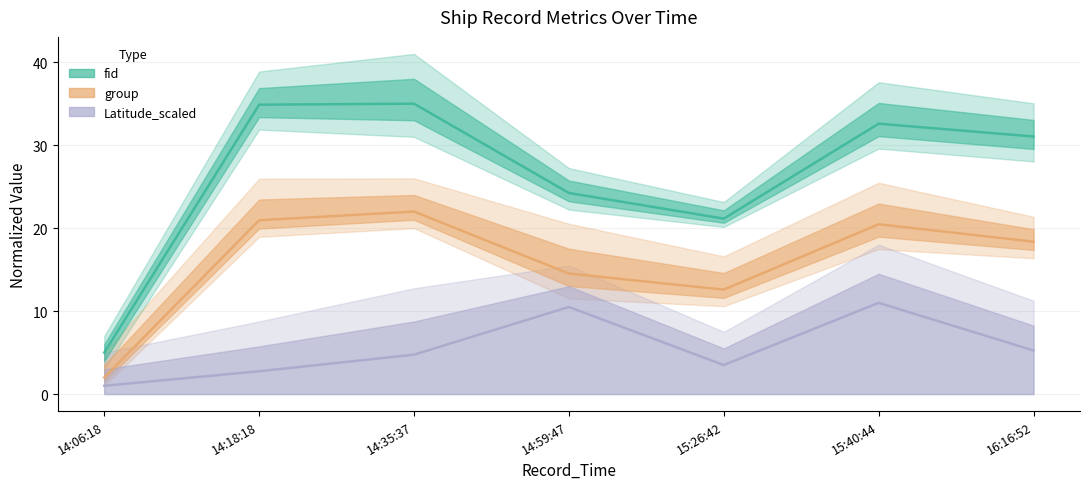

How many interior local peaks does the Latitude_scaled series have?

2